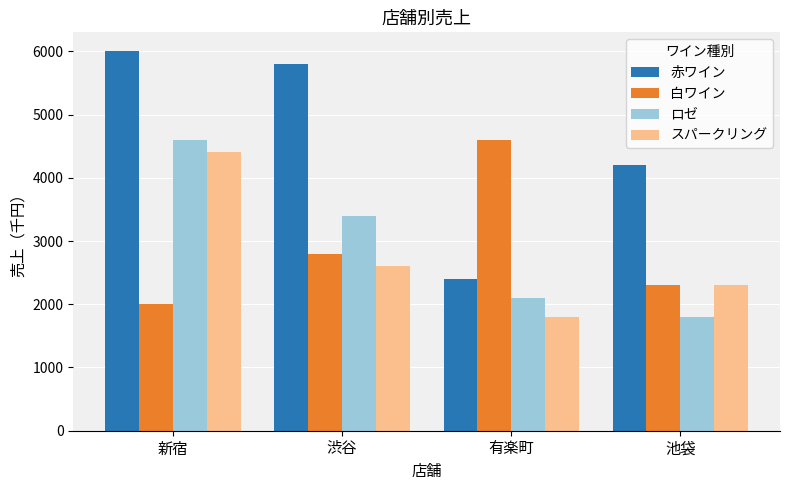

What is the label of the 1st bar from the left?

新宿